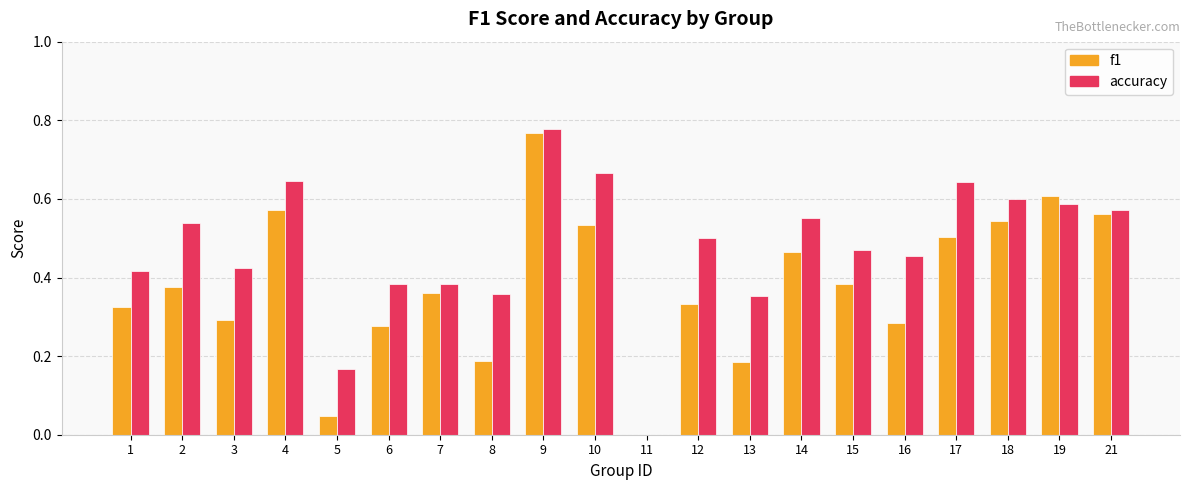

At which category is the sum across all series the highest?

9